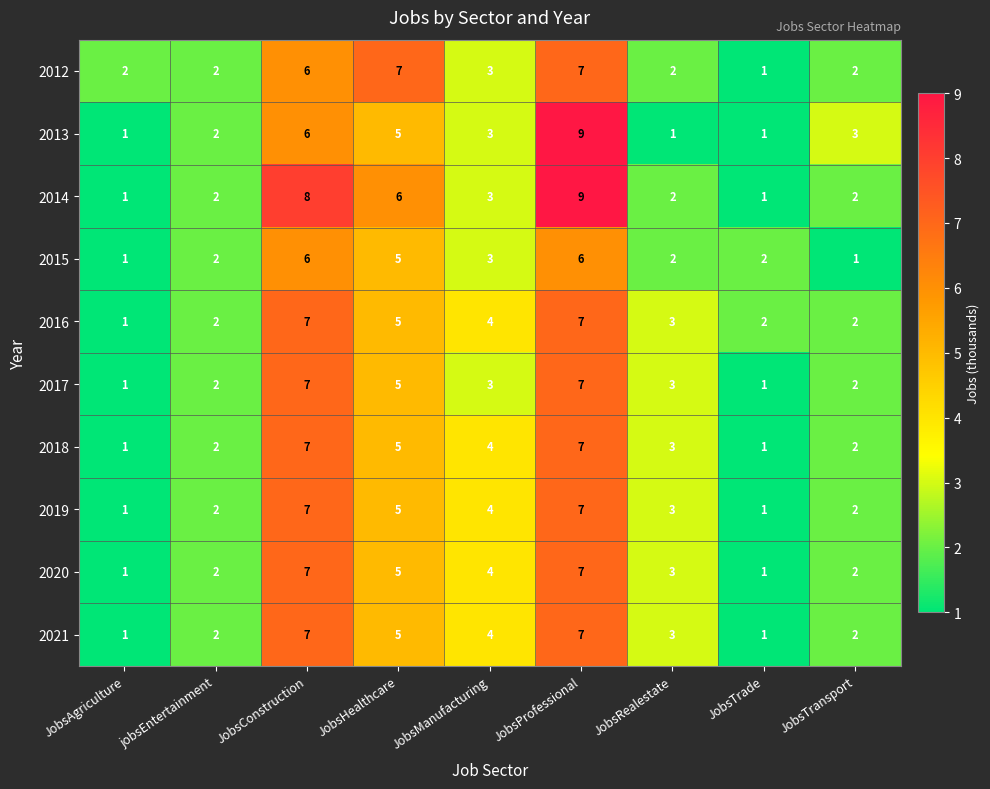

Count the number of categories in the chart.

9